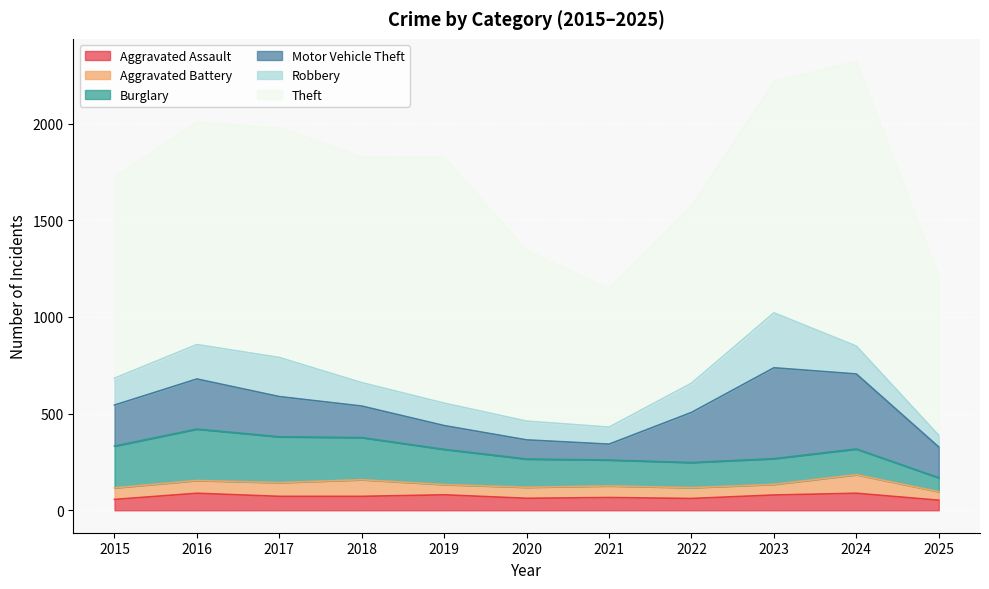

Reading right to left, transcribe all the data shown in this chart.

Aggravated Assault: 52	88	79	61	66	62	80	72	72	88	56
Aggravated Battery: 44	96	55	56	60	57	53	86	71	66	60
Burglary: 72	133	133	130	134	146	182	218	237	266	216
Motor Vehicle Theft: 159	388	470	259	82	99	123	163	208	259	212
Robbery: 60	144	284	151	88	97	116	121	202	178	139
Theft: 820	1473	1198	920	716	884	1272	1170	1188	1151	1041